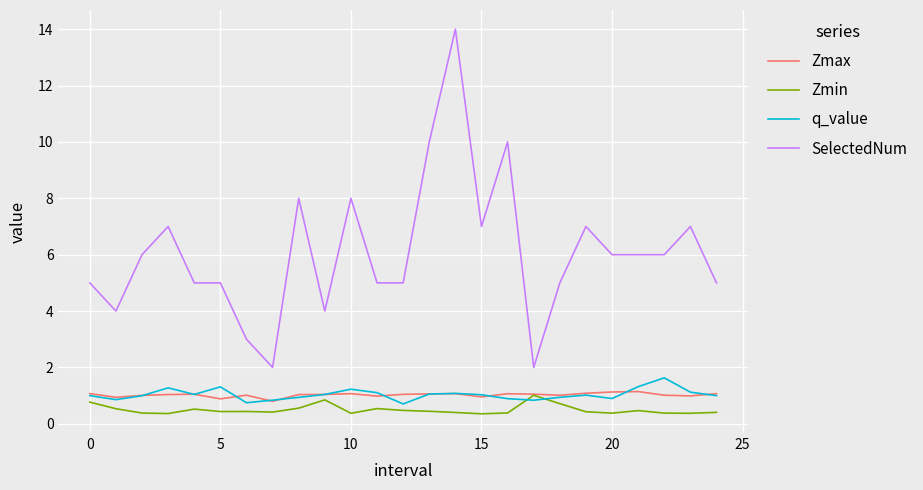

Which series ends up on top after the final intersection of q_value and Zmin?

q_value